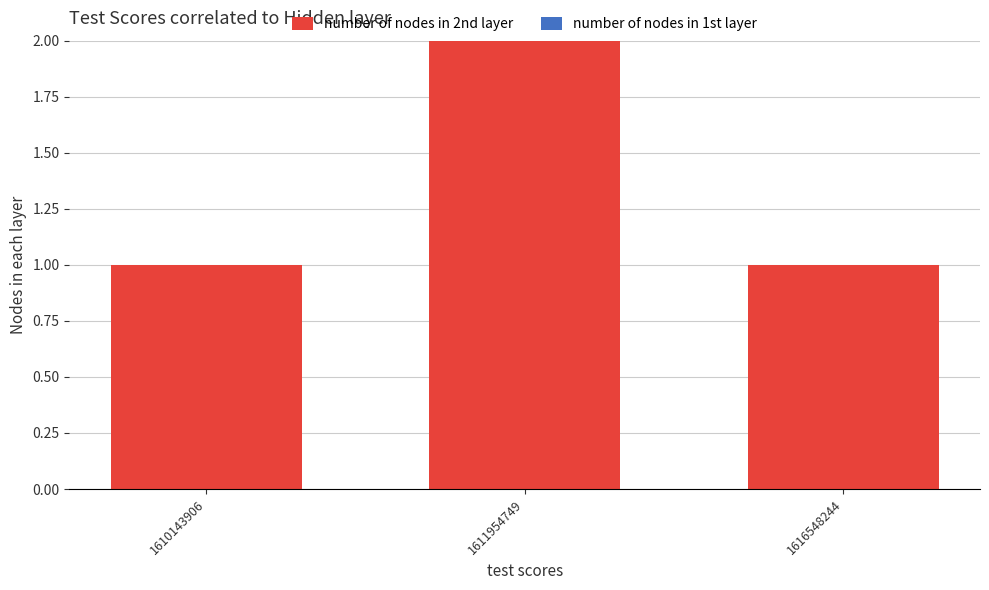

Which has a higher value, 1611954749 or 1616548244?

1611954749